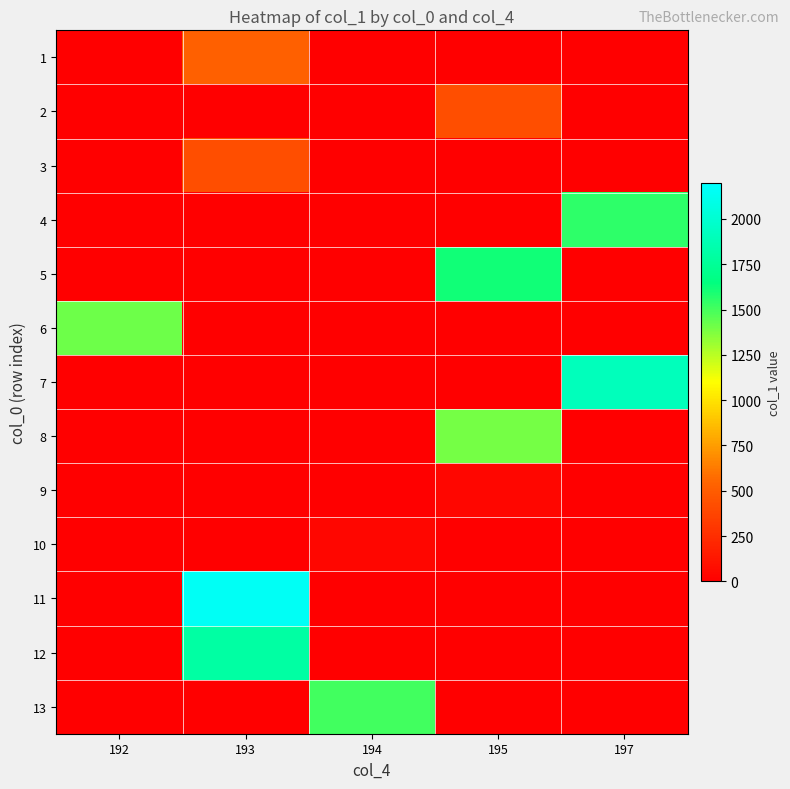

Which has a higher value, 195 or 197?

195